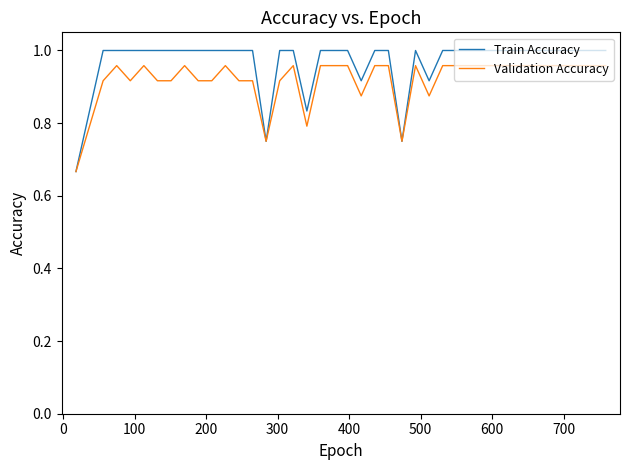

Which series has the largest range (max minus min)?

Train Accuracy